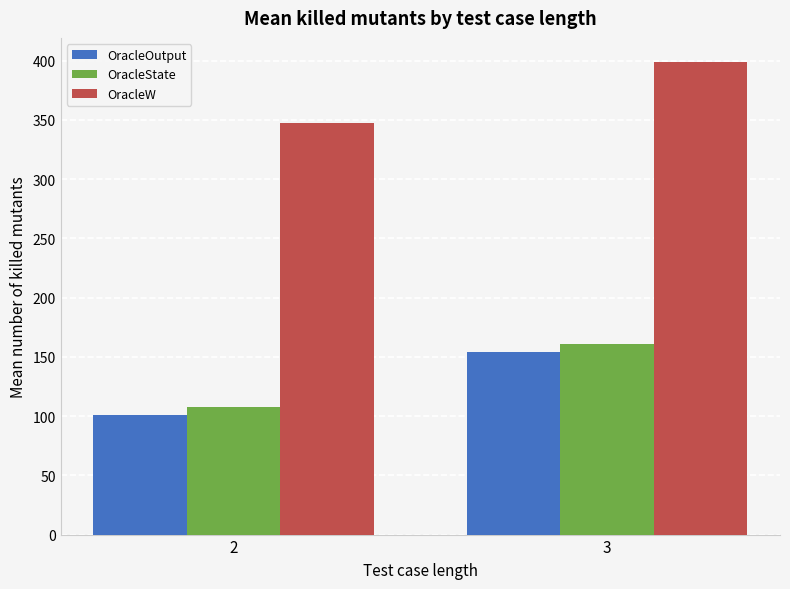

What are all the series names shown in the legend?

OracleOutput, OracleState, OracleW